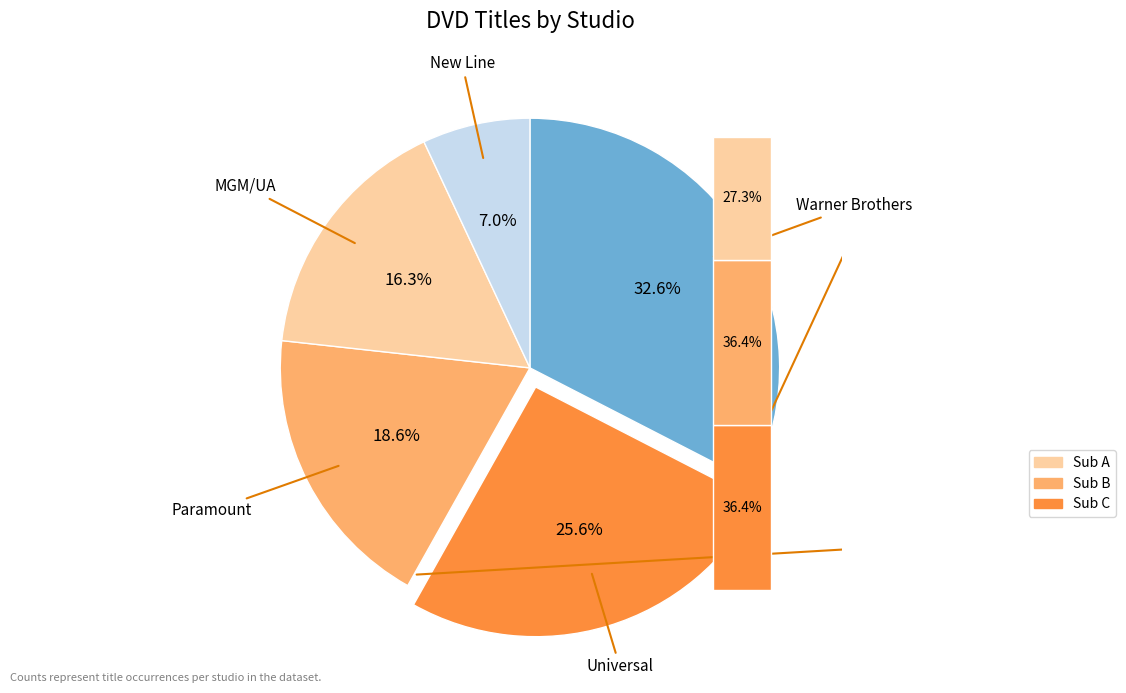

Which has a higher value, MGM/UA or Paramount?

Paramount